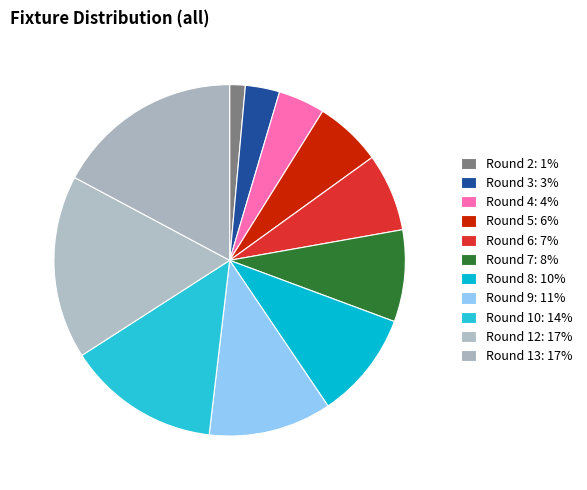

To the nearest percent, what is the average slice percentage?

9%